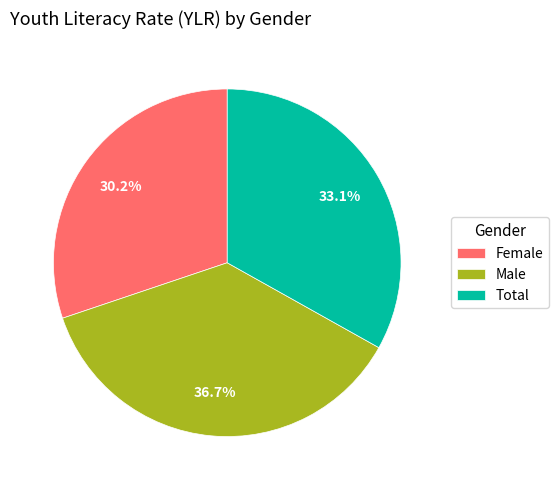

Count the number of slices in the pie.

3